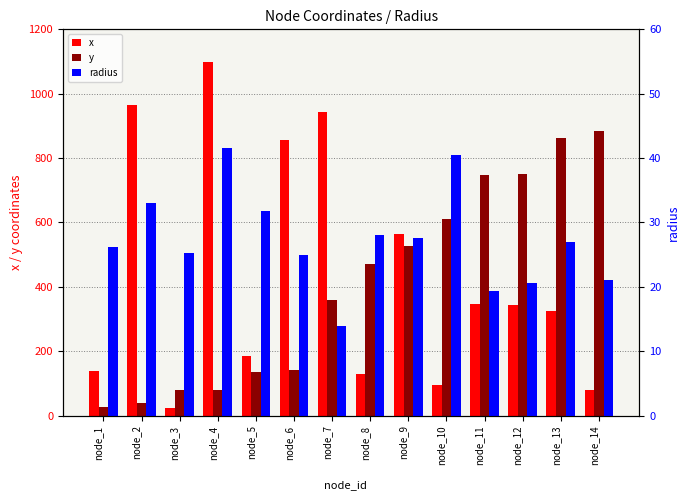

True or false: y has a value of 51.1 at node_4.

False